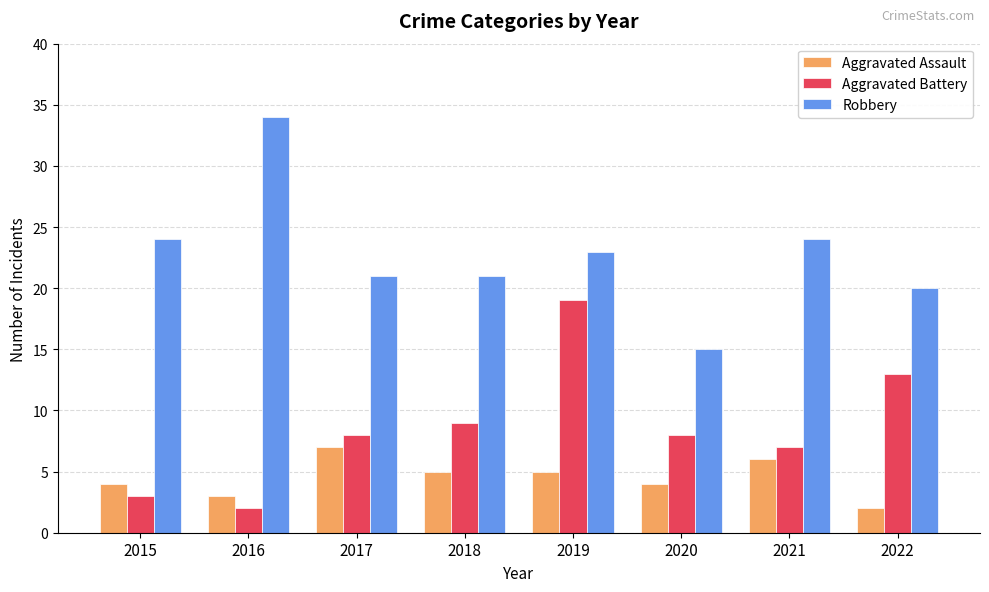

How many bars are there in total?

24